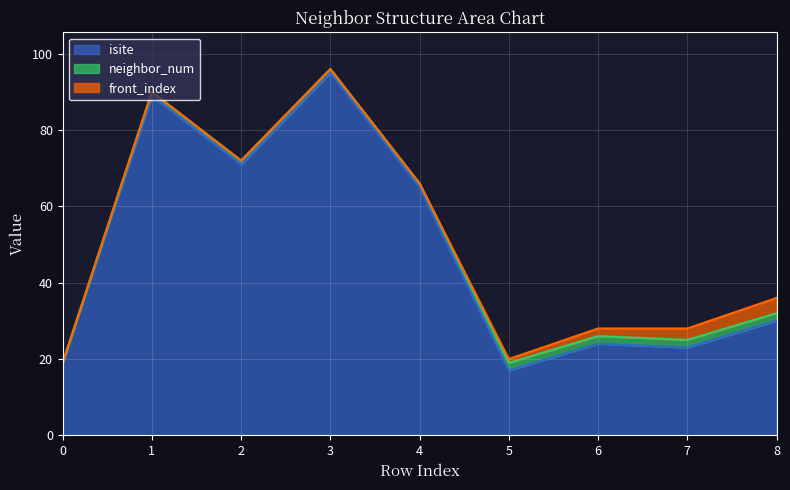

Reading left to right, transcribe all the data shown in this chart.

isite: 19	89	71	95	65	17	24	23	30
neighbor_num: 0	1	1	1	1	2	2	2	2
front_index: 0	0	0	0	0	1	2	3	4